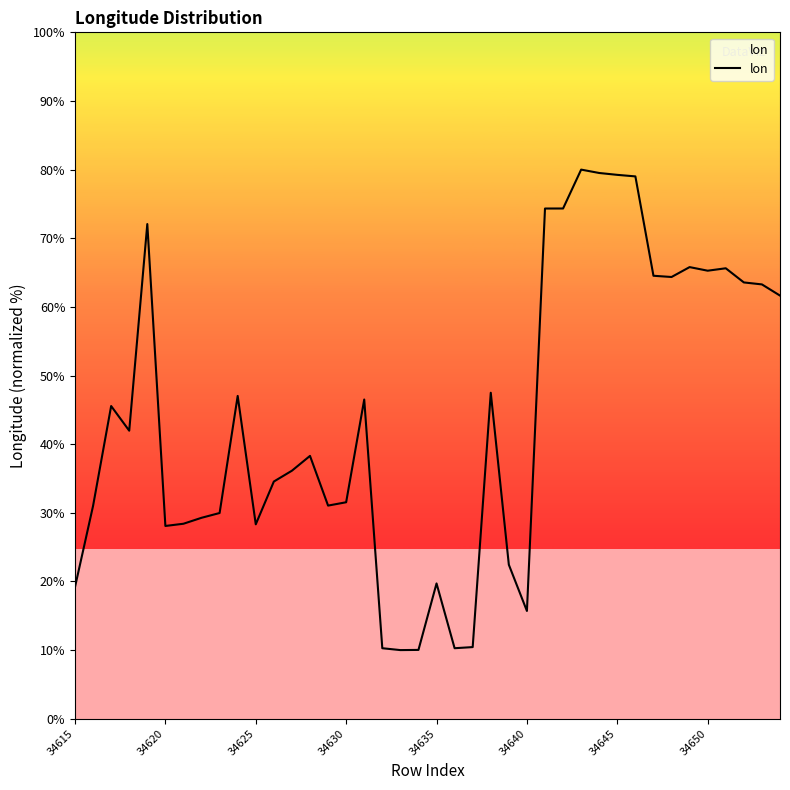

What is the smallest value displayed?

10.0